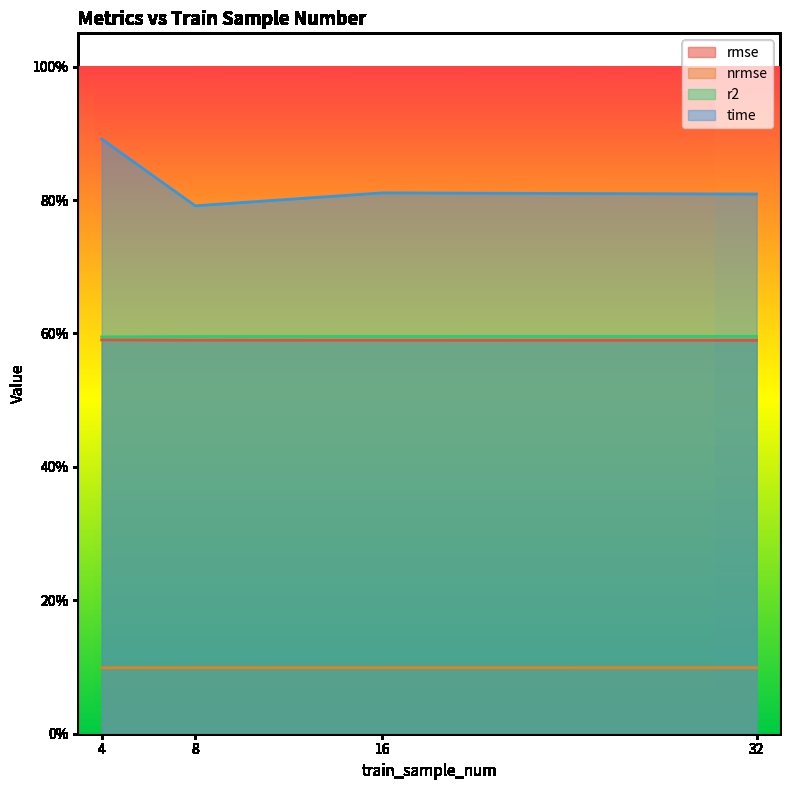

Which series has the largest total across all categories?

time